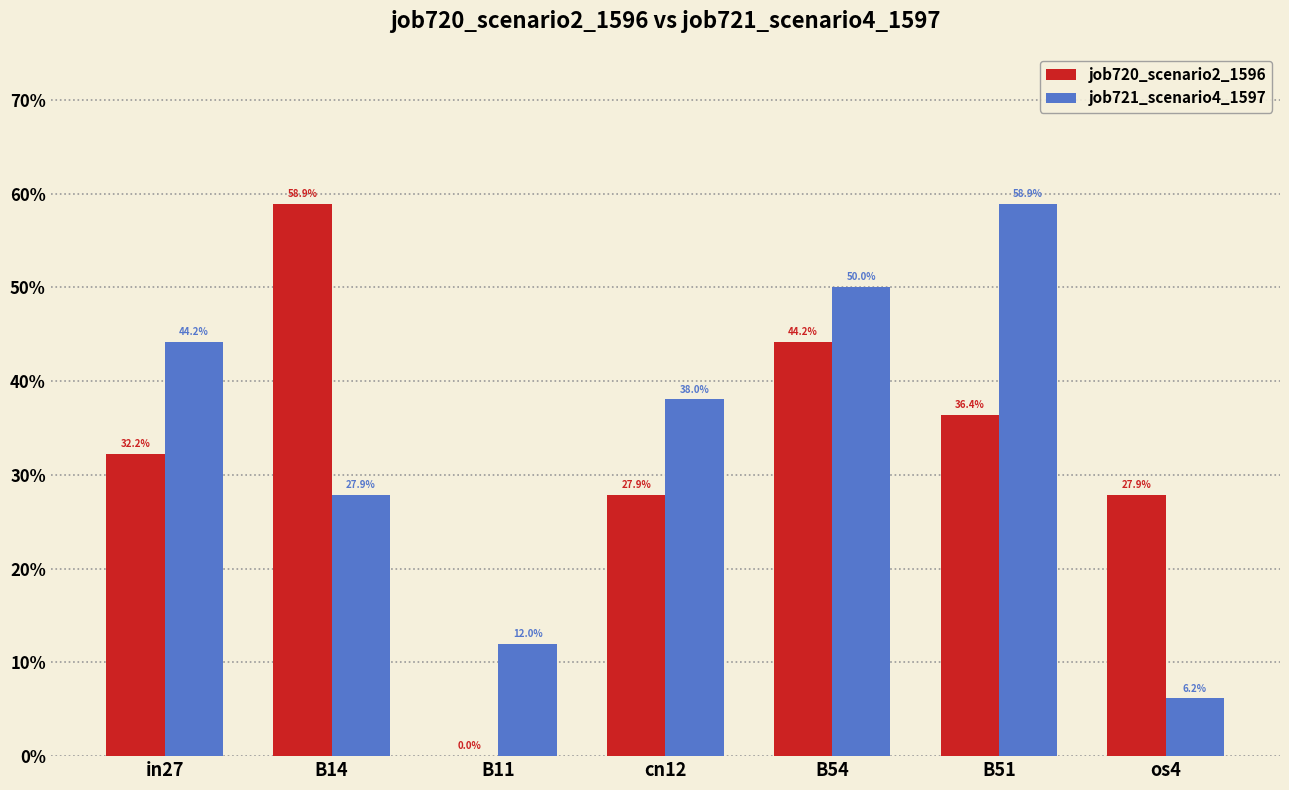

What is the total value across all series at cn12?

0.7